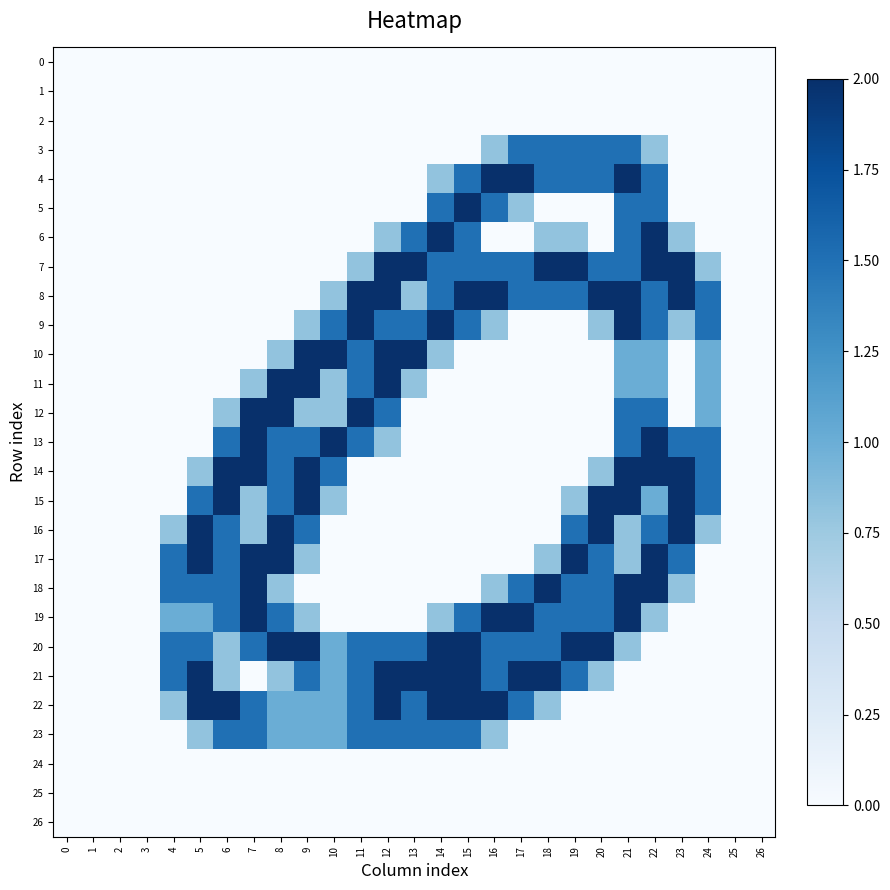

Which label corresponds to the largest value in the chart?

16